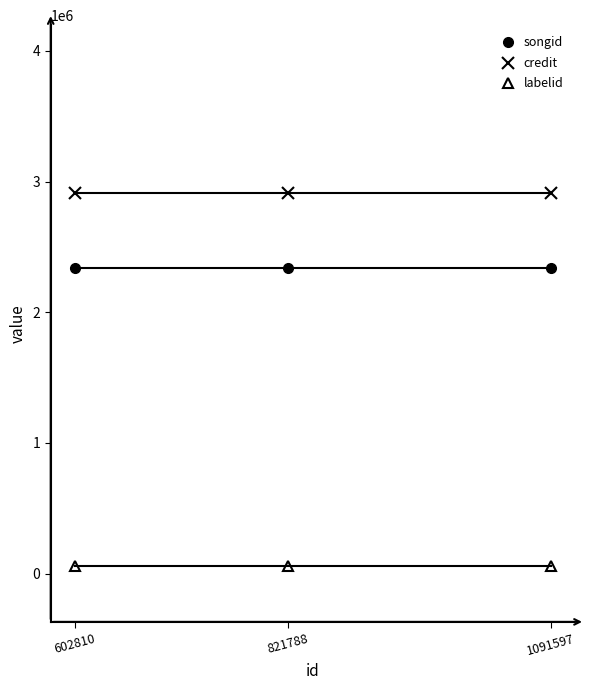

What is the lowest value of the credit series?

2912905